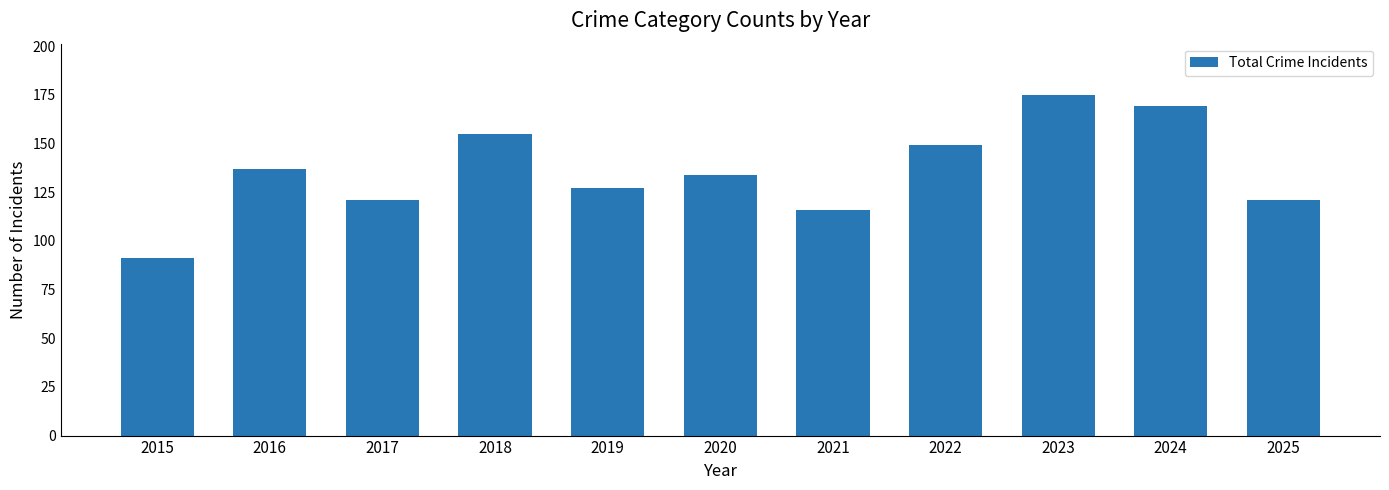

Which has a higher value, 2023 or 2025?

2023